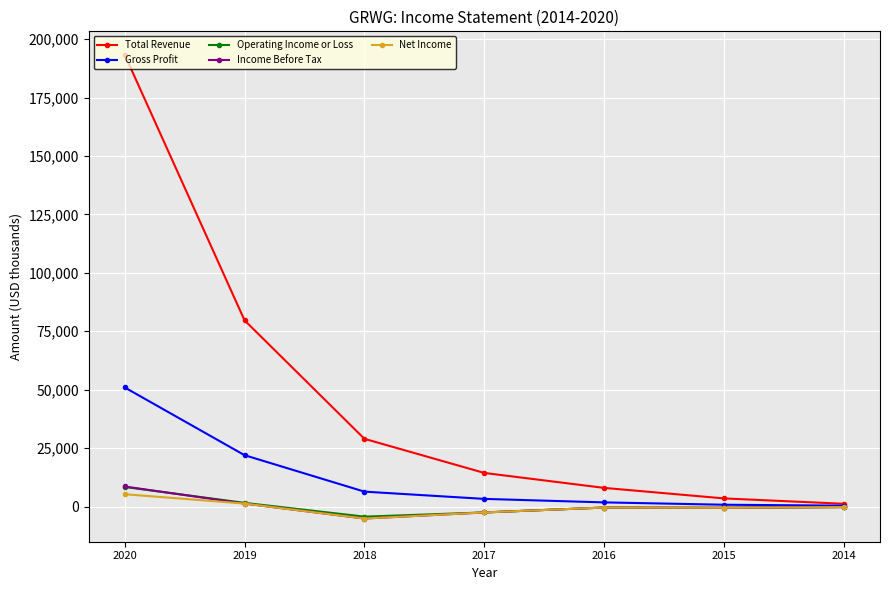

Which series changed the most between 2016 and 2014?

Total Revenue